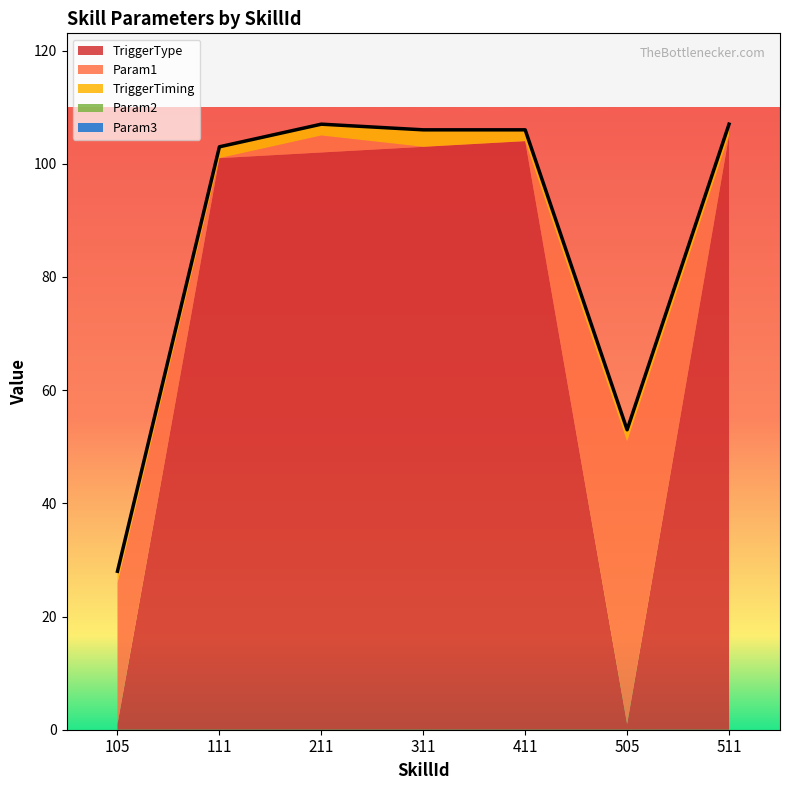

Which category has the lowest value in the Param1 series?

111